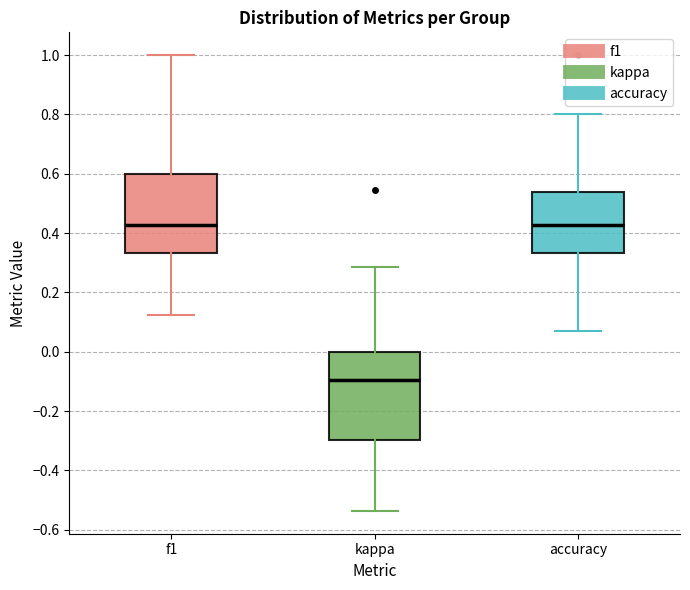

Reading left to right, transcribe this box plot: for each box, give where its median line is, the range the box spans, and where its two whiskers end, as read against the y-axis. The values are not printed on the chart, so give them approximately, as read against the axis.

f1: median 0.42, box 0.34 to 0.60, whiskers 0.12 to 1.00
kappa: median -0.10, box -0.30 to 0.00, whiskers -0.54 to 0.28
accuracy: median 0.42, box 0.34 to 0.54, whiskers 0.08 to 0.80